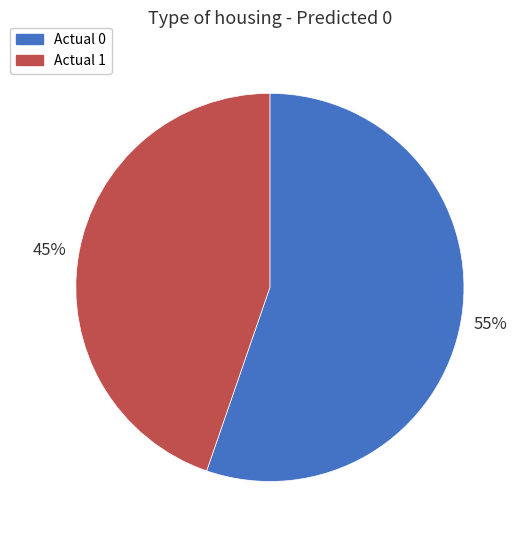

Which slice is the smallest?

Actual 1